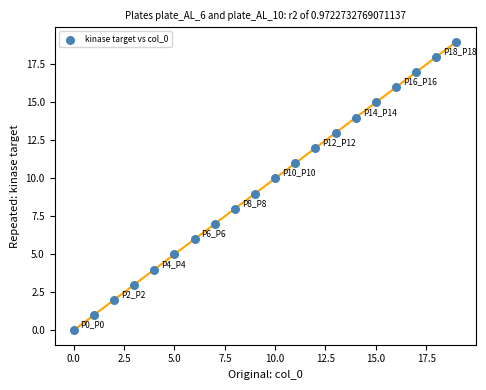

What is the range of Y values (max minus min)?

19